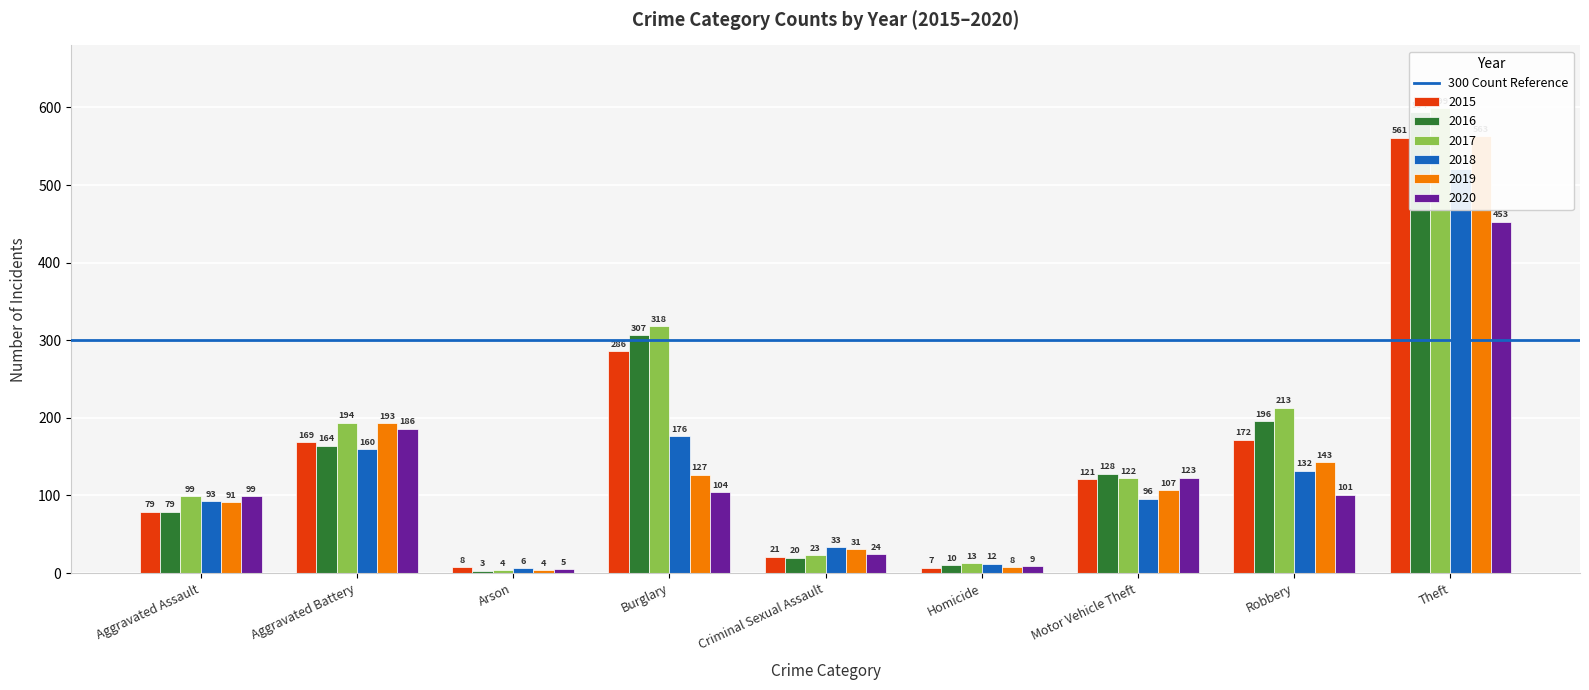

Which label corresponds to the largest value in the chart?

Theft